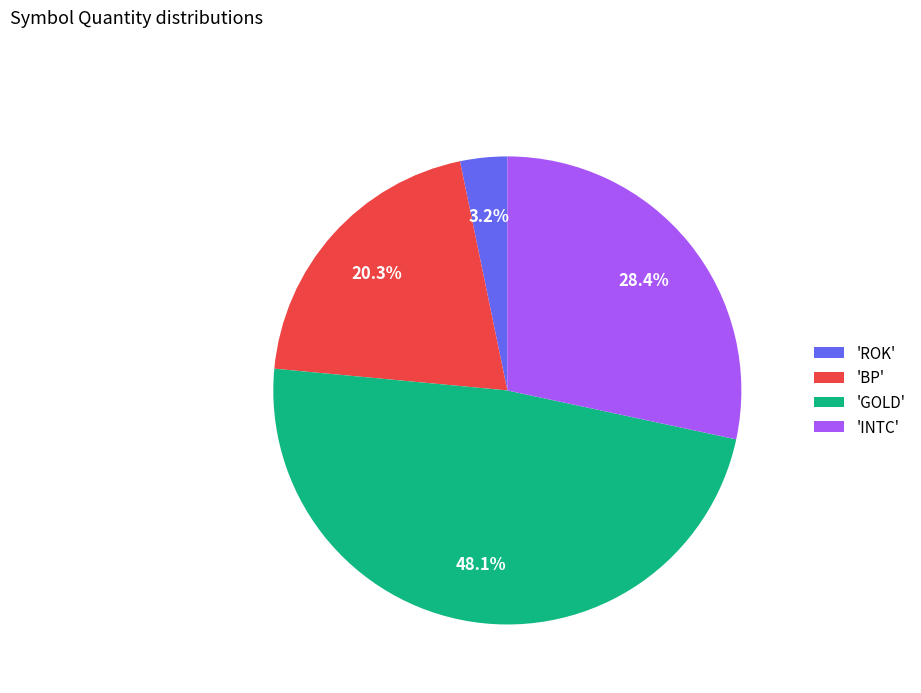

To the nearest percent, what is the difference between the largest and smallest slice percentages?

45%